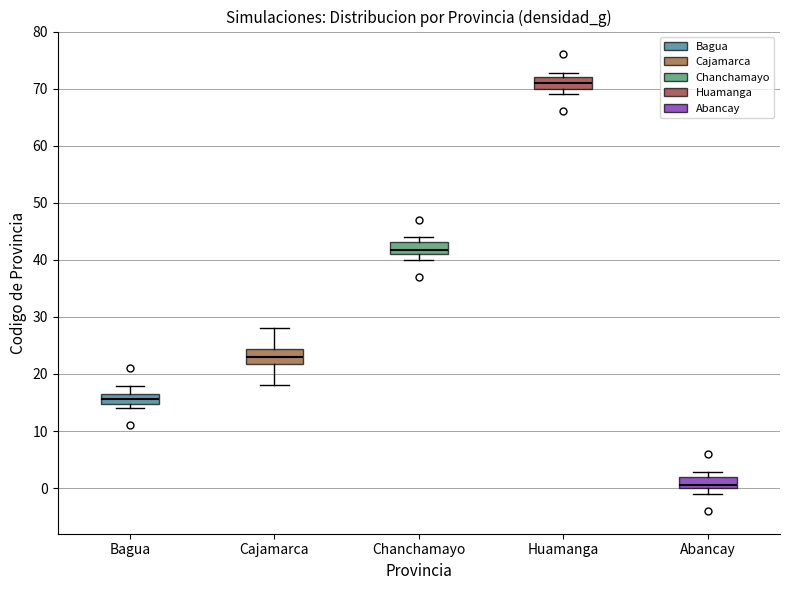

Which box has the highest median line?

Huamanga